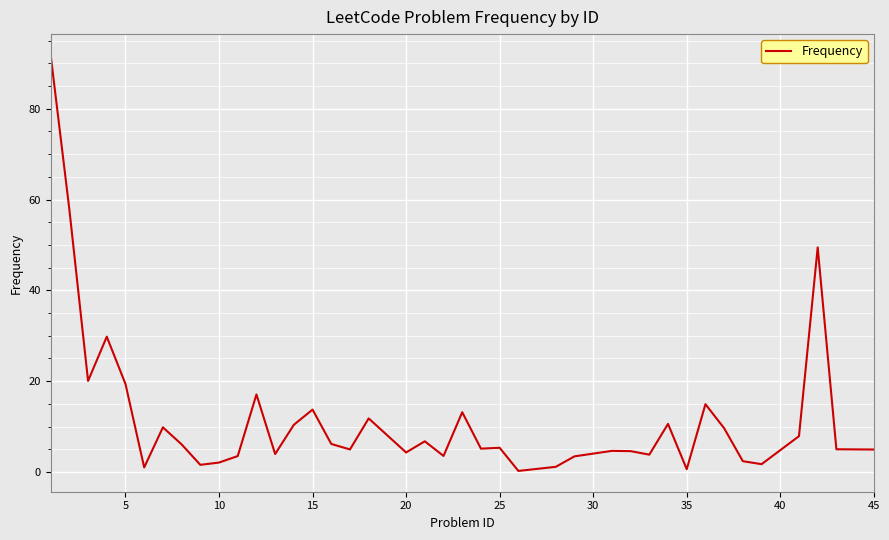

What is the maximum value shown in the chart?

91.8